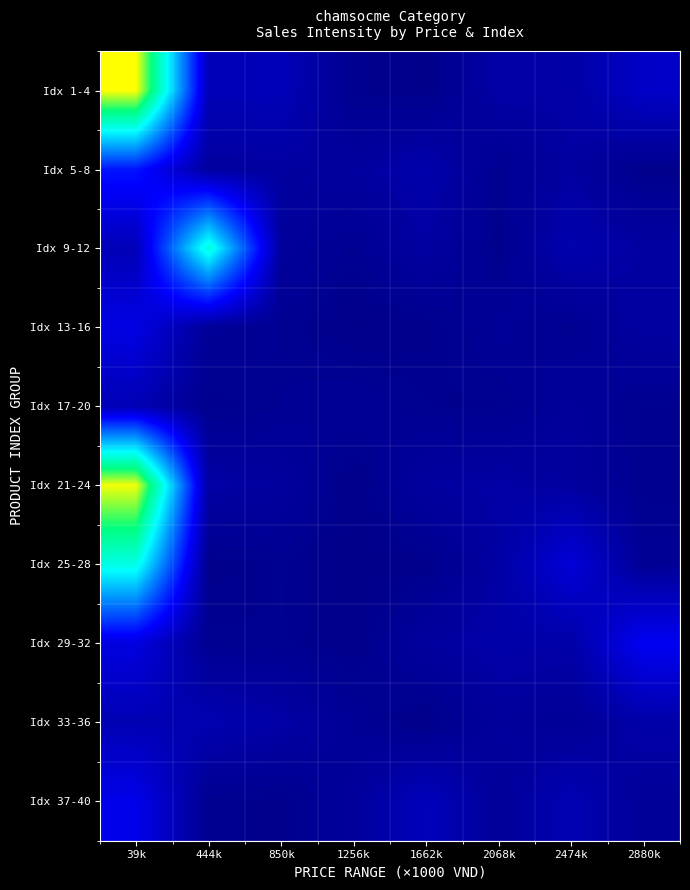

What is the difference between the highest and lowest values at 2068k?

20.3